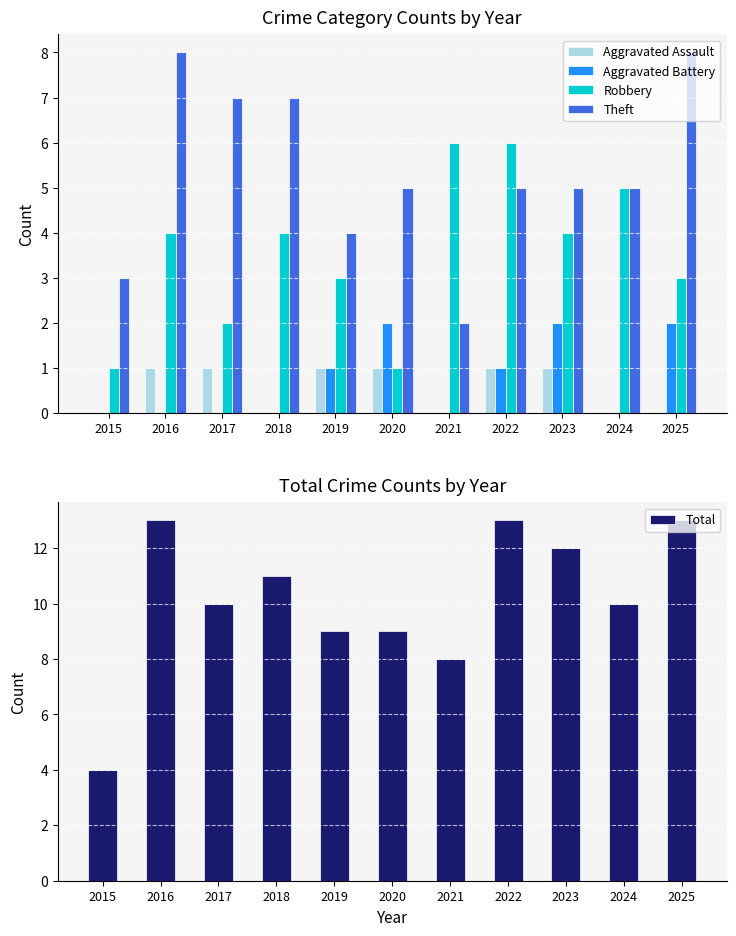

What is the total value across all series at 2025?

26